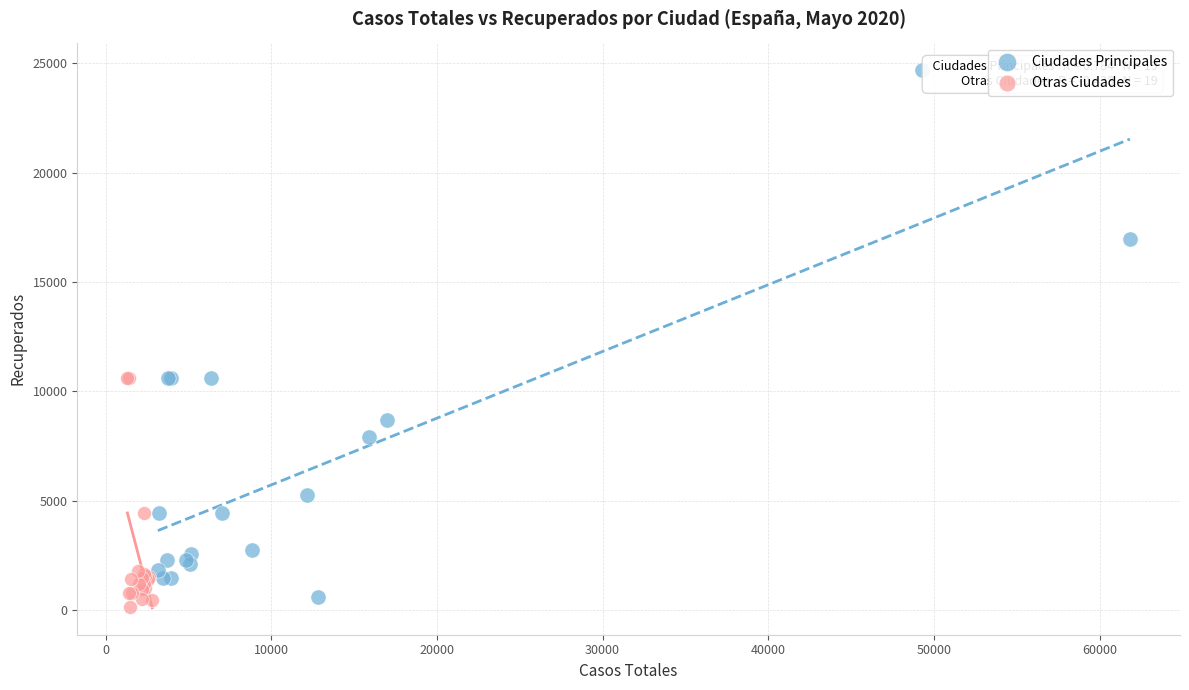

Which series has the largest Y range (max minus min)?

Ciudades Principales